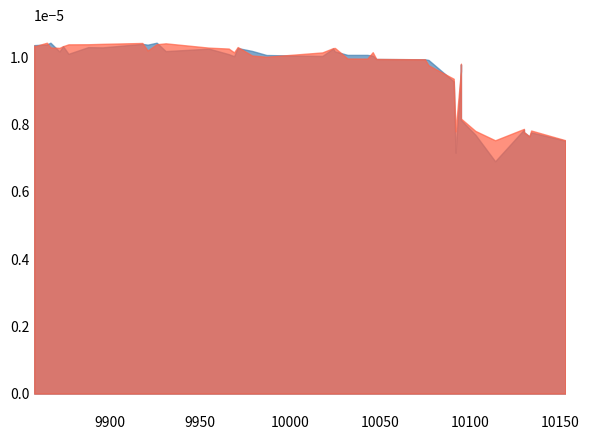

Count the open values in the range 0 to 1.

40